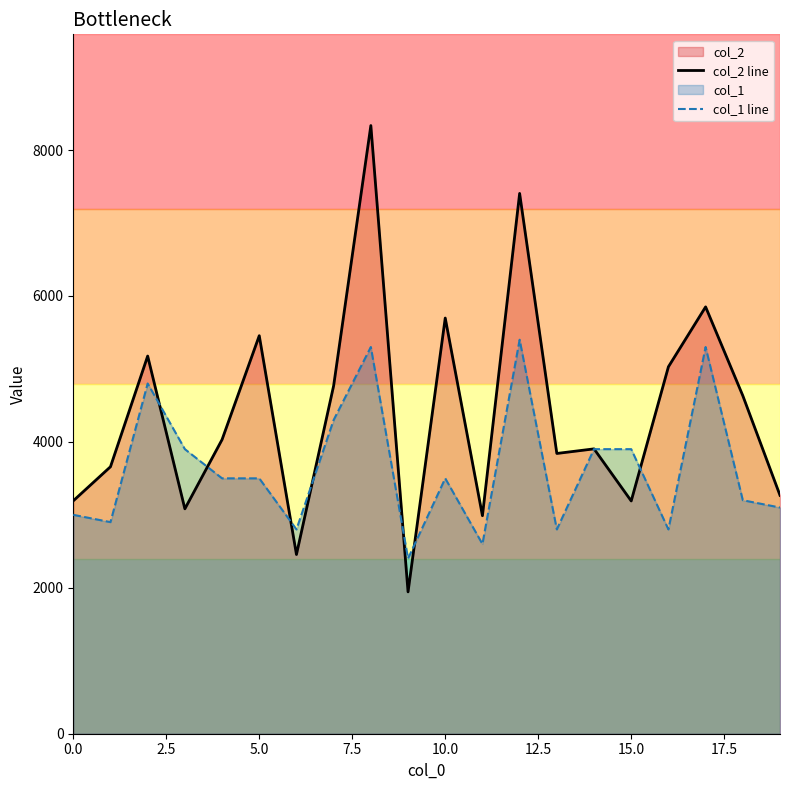

Which series has the largest total across all categories?

col_2 line